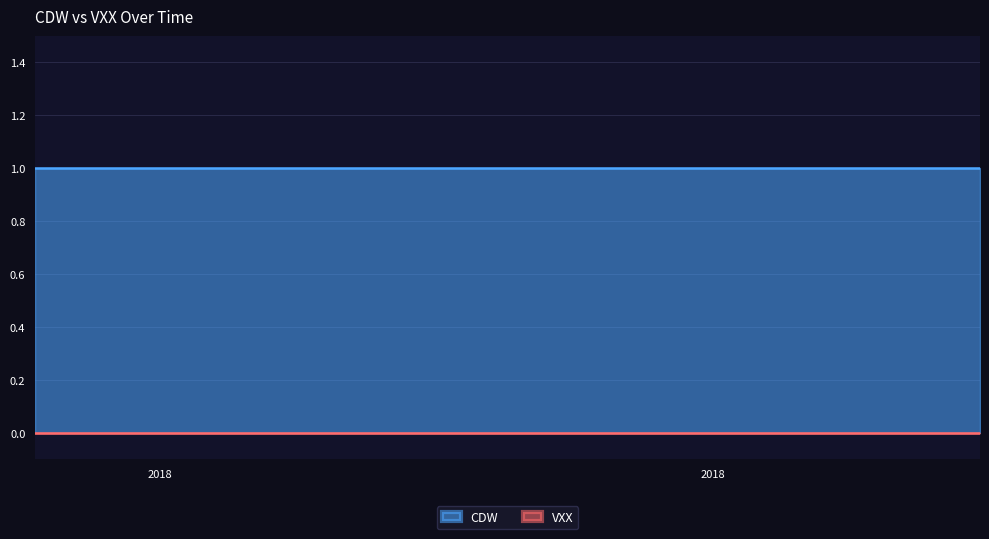

True or false: CDW and VXX cross at least once.

False